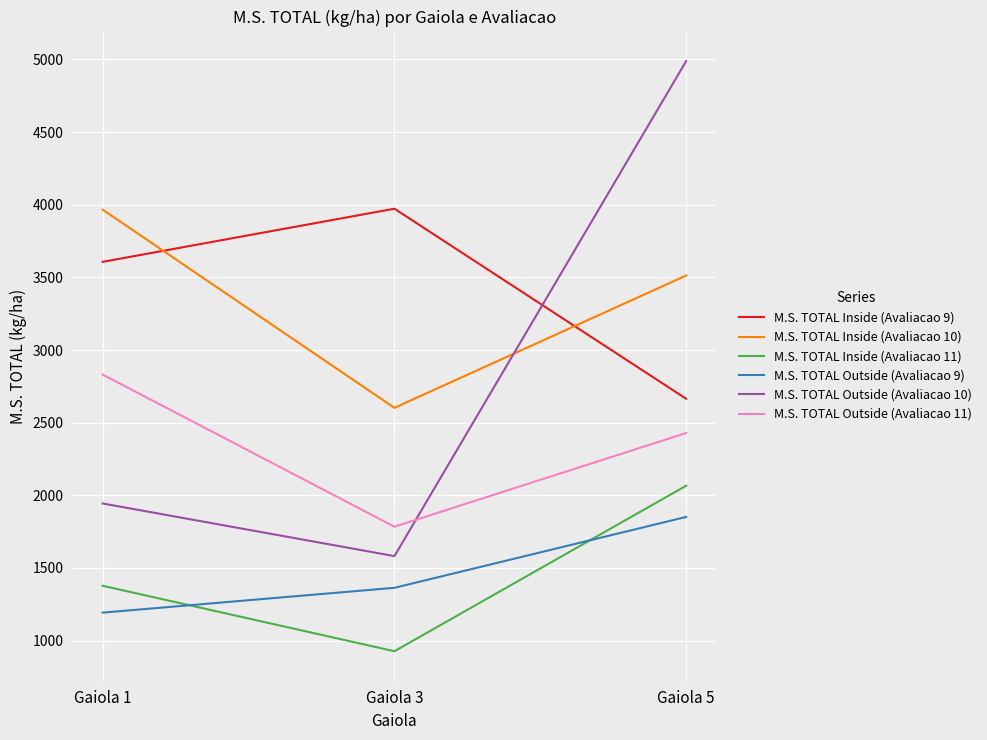

Rank the series at Gaiola 3 from highest to lowest value.

M.S. TOTAL Inside (Avaliacao 9), M.S. TOTAL Inside (Avaliacao 10), M.S. TOTAL Outside (Avaliacao 11), M.S. TOTAL Outside (Avaliacao 10), M.S. TOTAL Outside (Avaliacao 9), M.S. TOTAL Inside (Avaliacao 11)